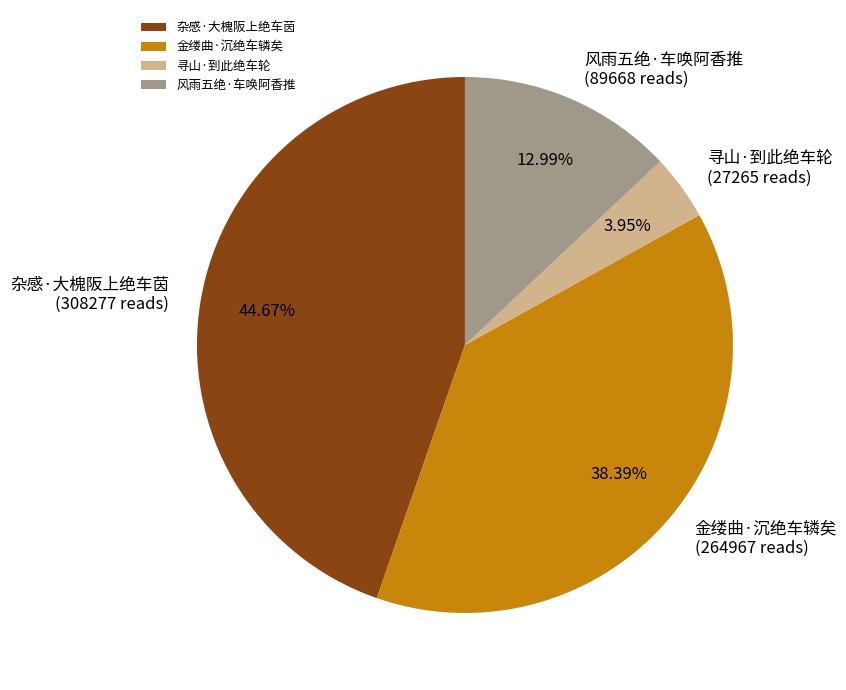

To the nearest percent, what percentage of the pie is 杂感·大槐阪上绝车茵?

45%